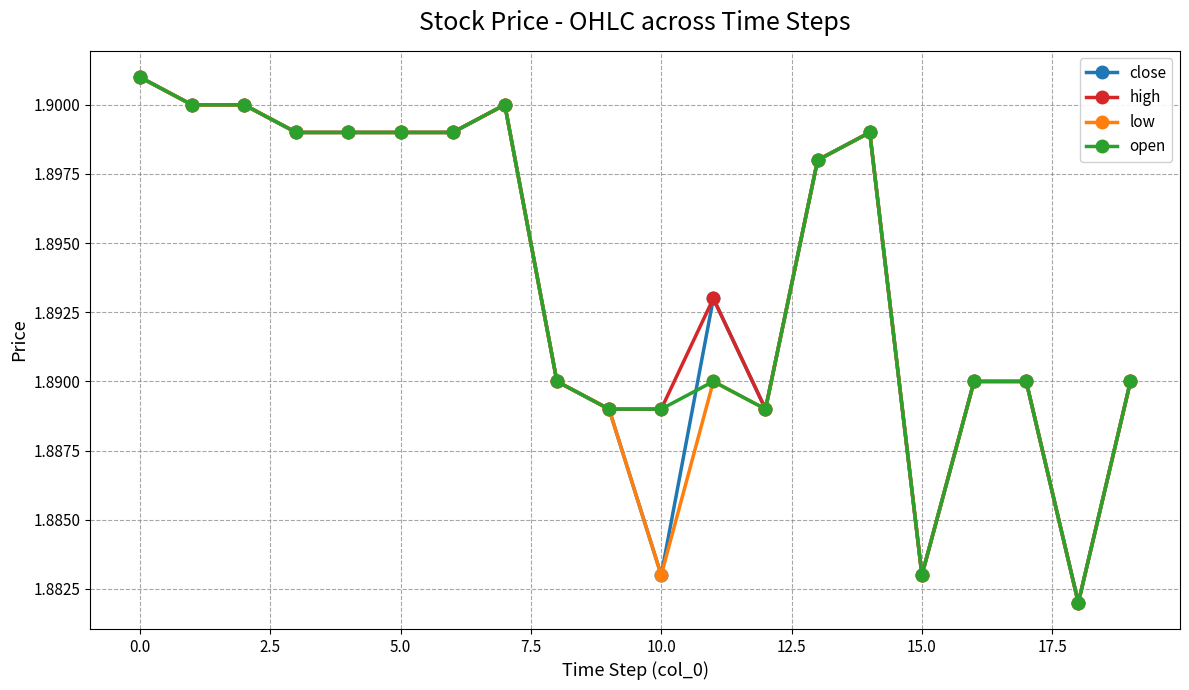

At how many categories does at least one series exceed 1?

20